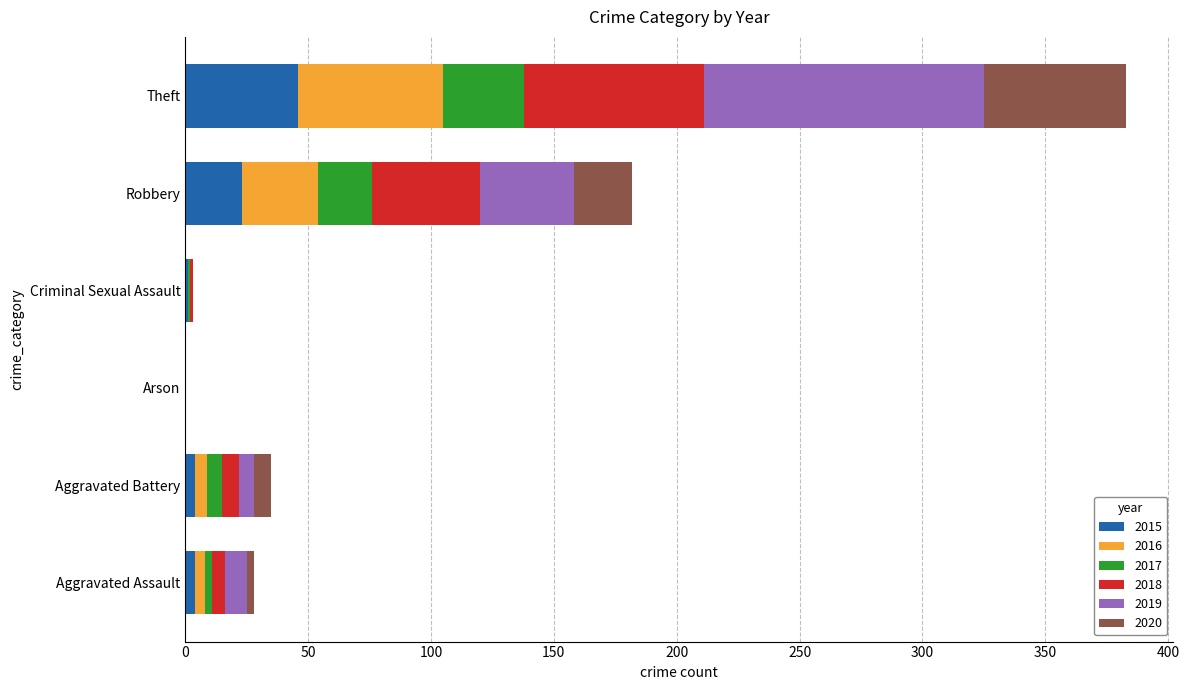

At which category is the sum across all series the highest?

Theft